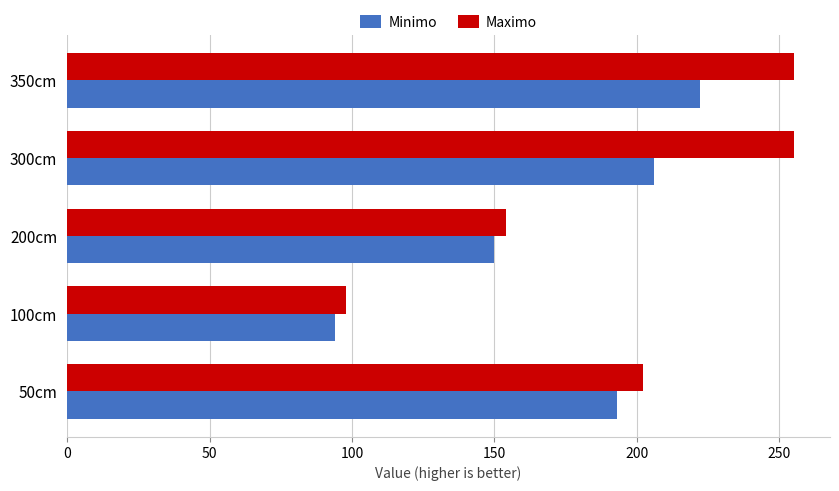

What are all the series names shown in the legend?

Minimo, Maximo